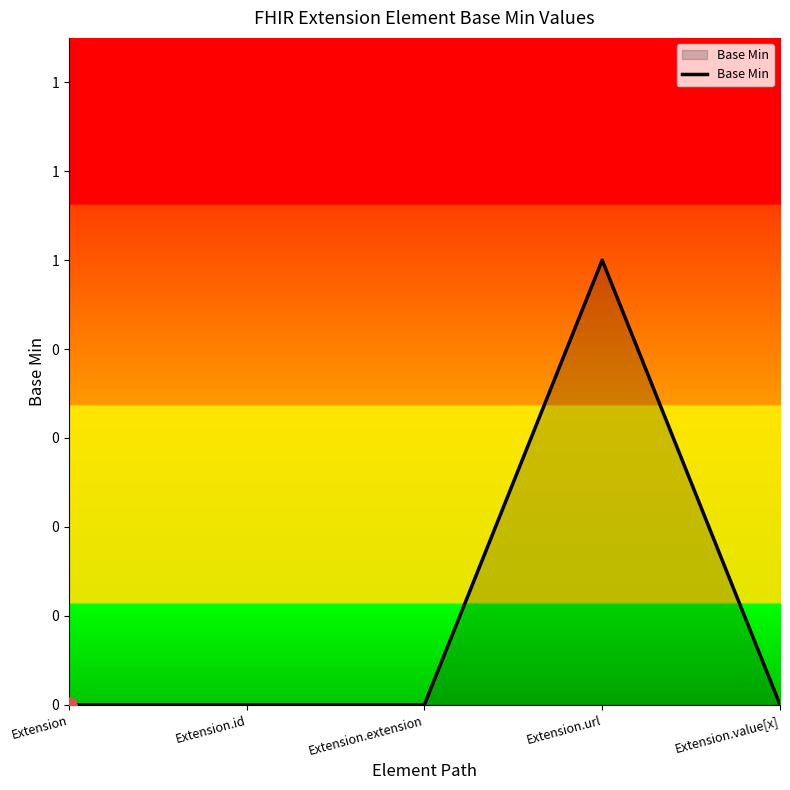

Between Extension and Extension.id, which is larger?

Extension